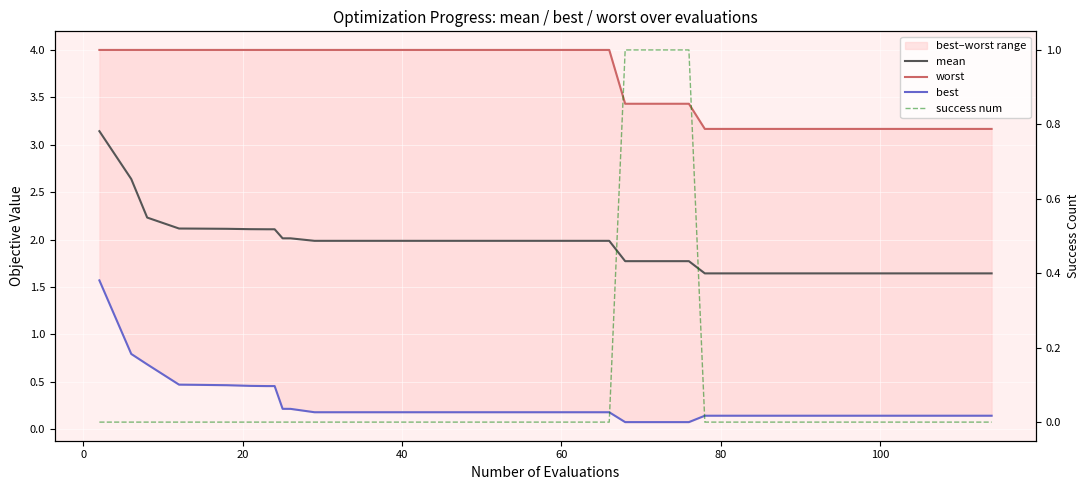

What is the difference between the maximum and minimum values in the worst series?

0.8